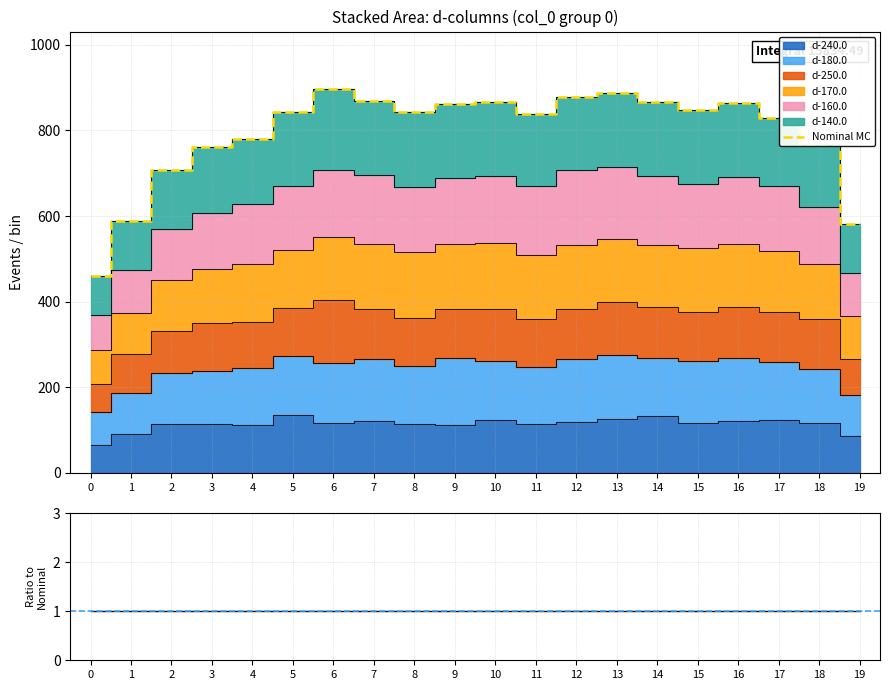

Is it true that the value at 4 is 779.2?

True